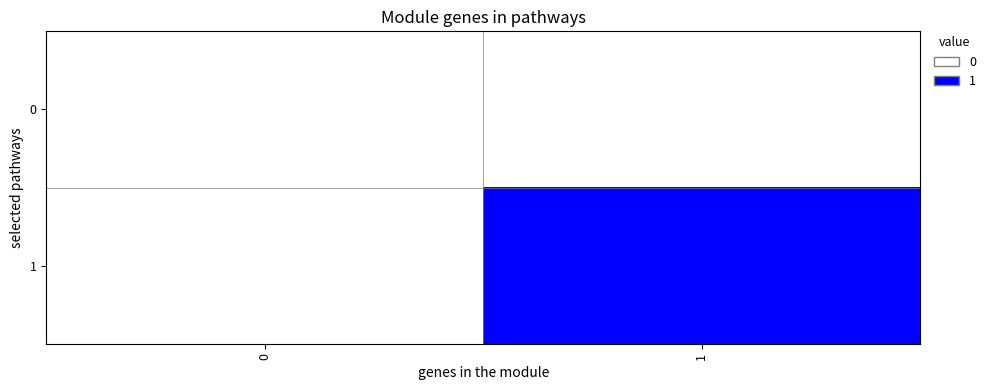

List the series in order of their overall mean, lowest first.

0, 1